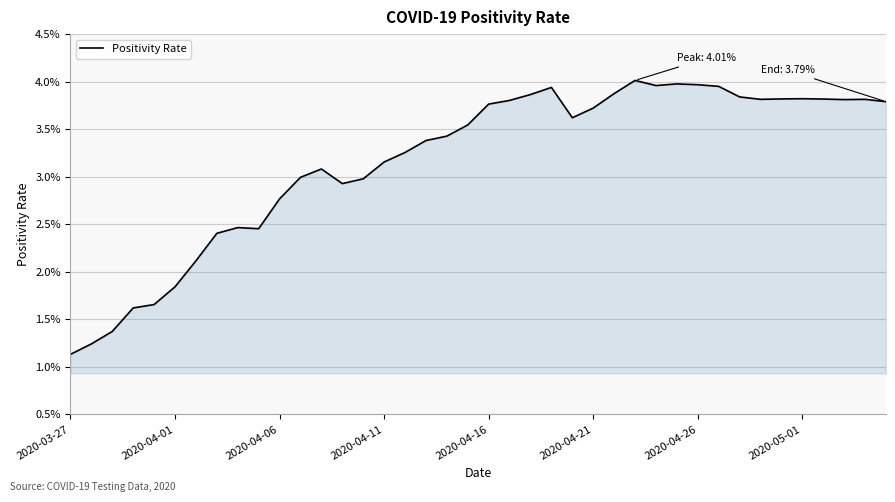

Is this an area chart (filled region under the line)?

Yes